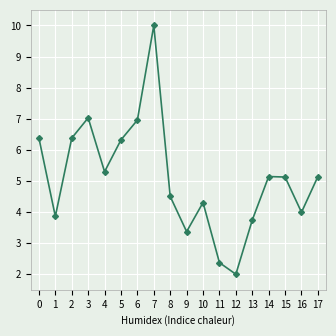

How many values exceed 5?

10